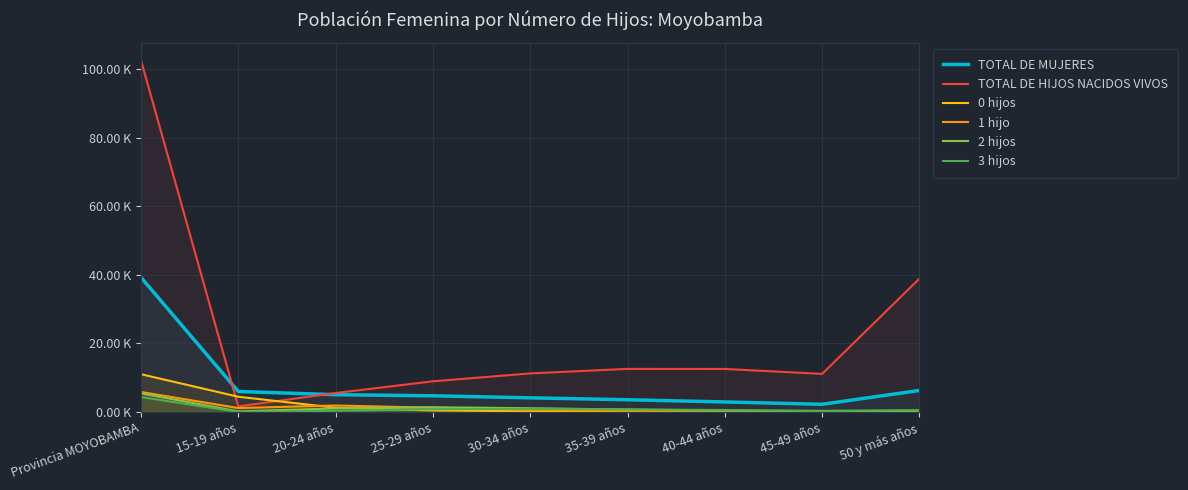

Rank the series by their maximum value, from lowest to highest.

3 hijos, 2 hijos, 1 hijo, 0 hijos, TOTAL DE MUJERES, TOTAL DE HIJOS NACIDOS VIVOS